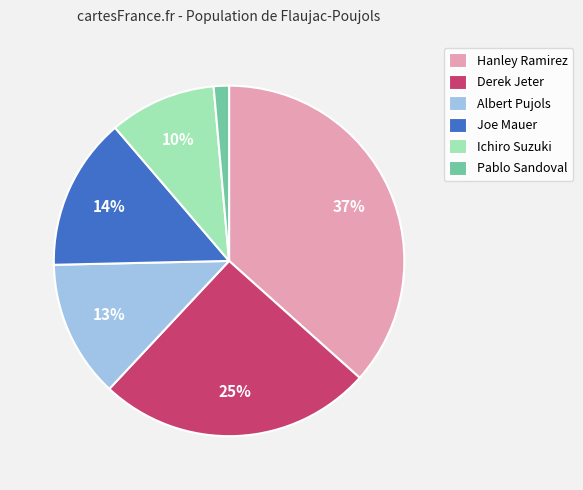

Which slice is the largest?

Hanley Ramirez